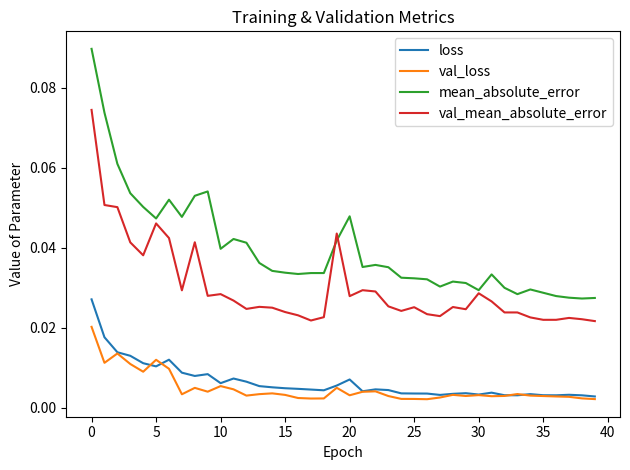

Rank the series by their maximum value, from lowest to highest.

val_loss, loss, val_mean_absolute_error, mean_absolute_error